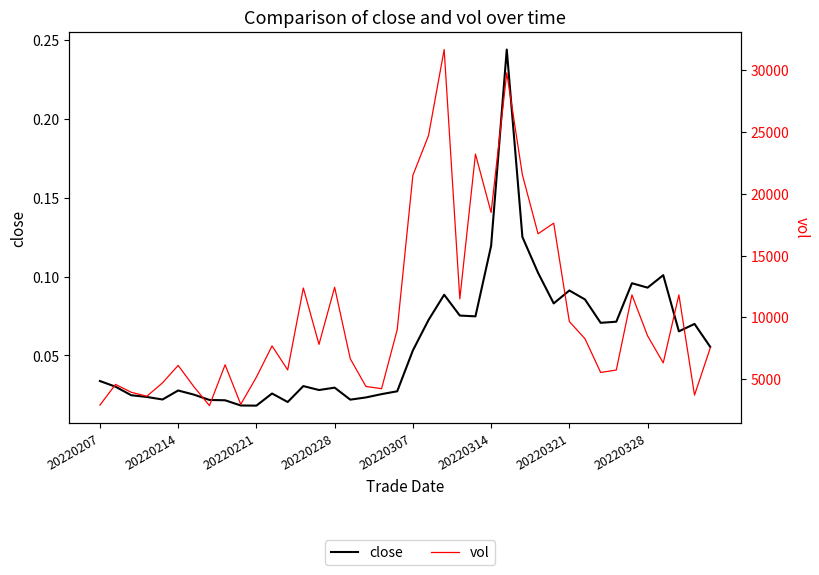

Which series changed the most between 20220228 and 20220328?

vol